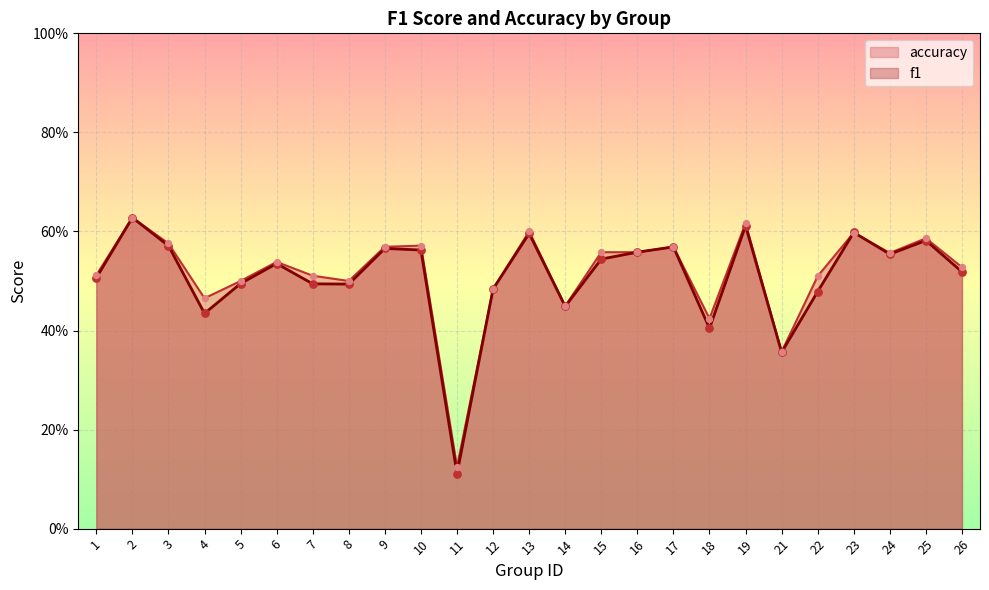

Is the value of f1 at 6 greater than the value of accuracy at 12?

Yes